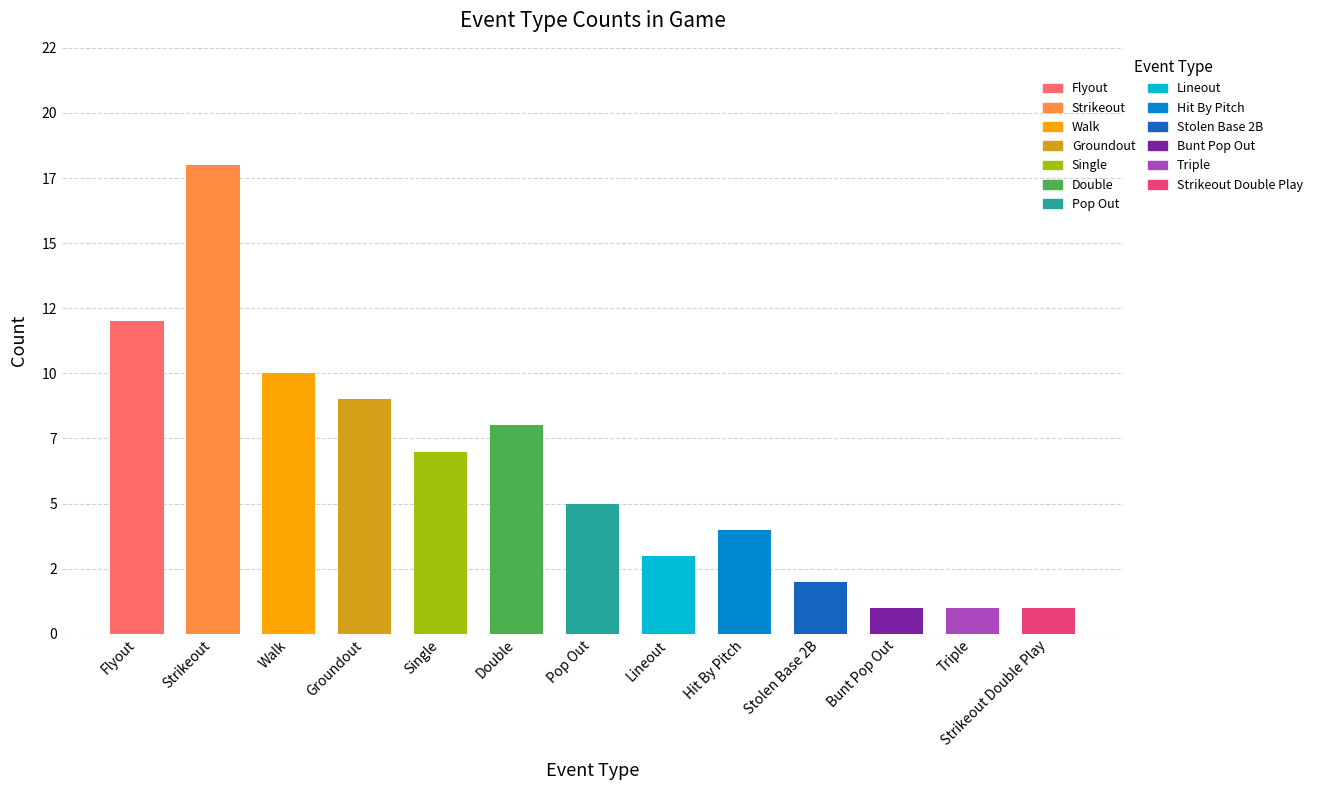

Are the bars grouped side by side (vs. stacked)?

No